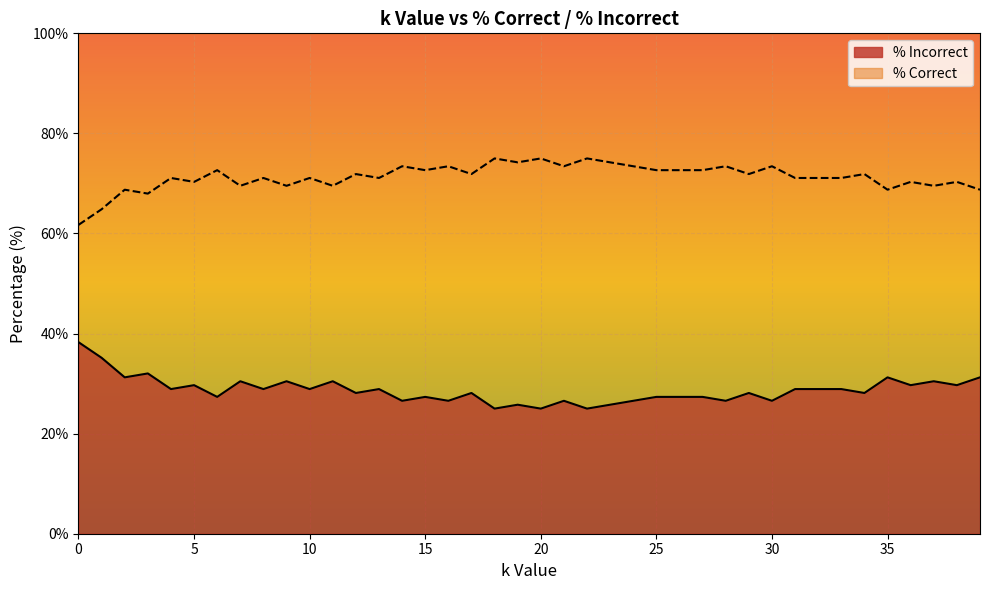

Which series has the widest spread of values?

% Correct